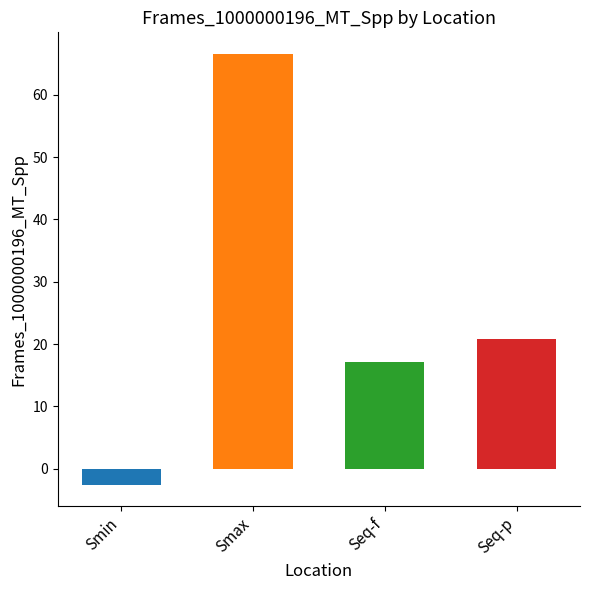

Is it true that the value at Seq-f is 17.1?

True